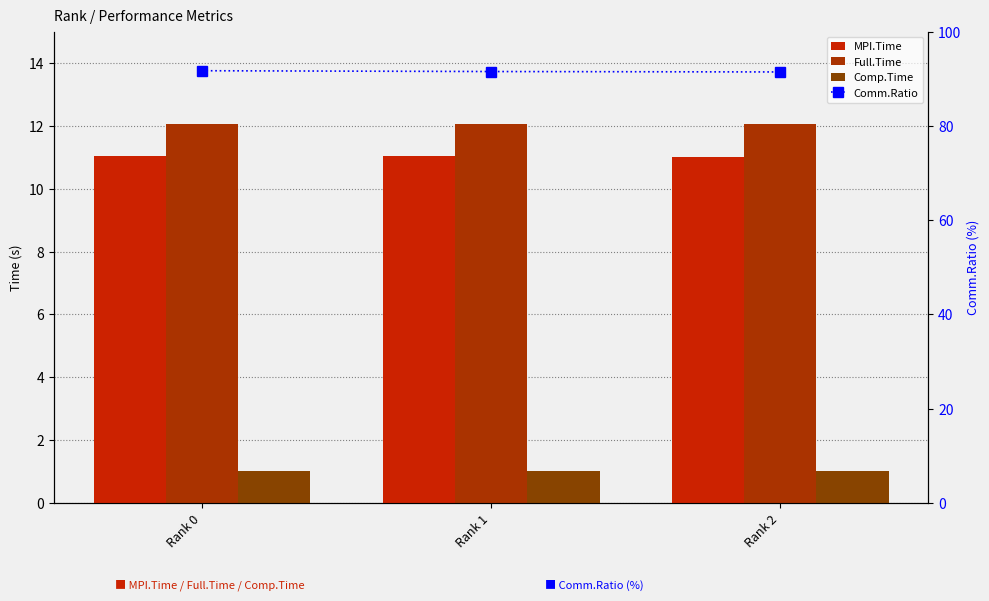

How many Comp.Time values are between 1 and 2?

3